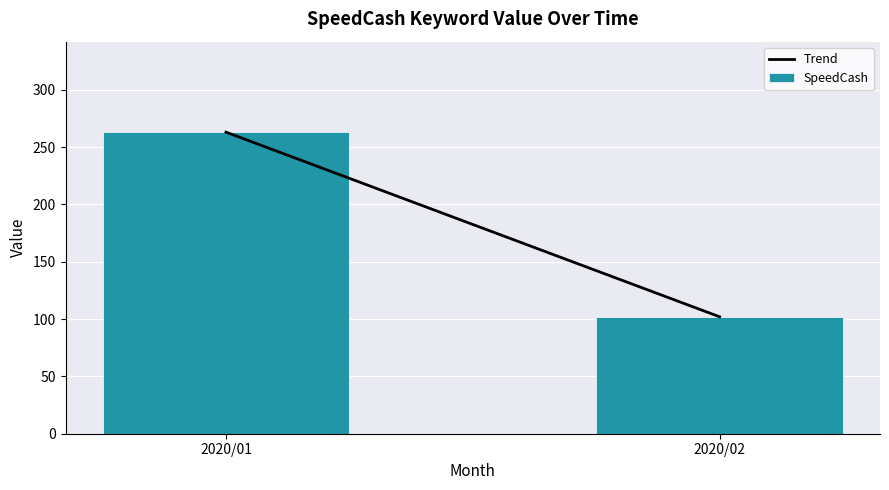

Reading left to right, what are all the values shown in this chart?

263	102